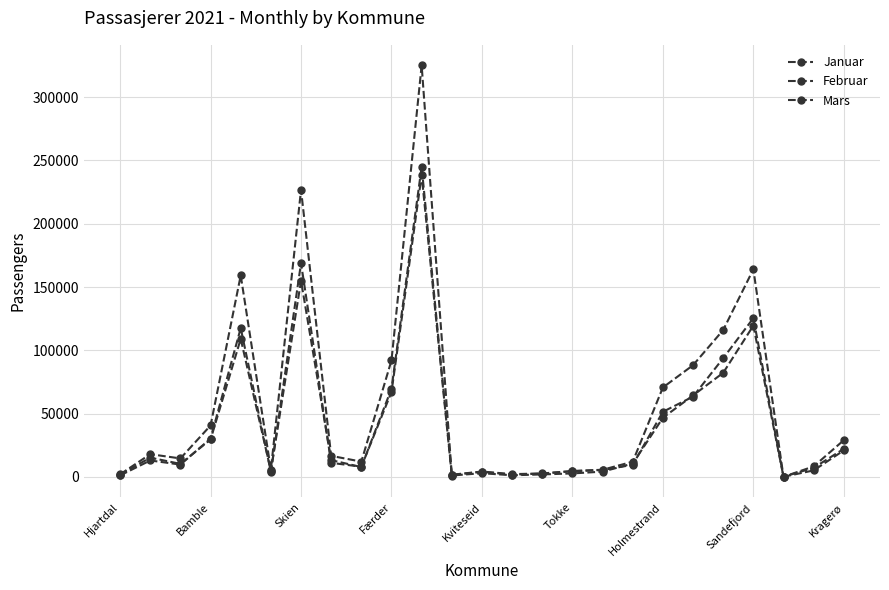

How many interior local peaks does the Mars series have?

6